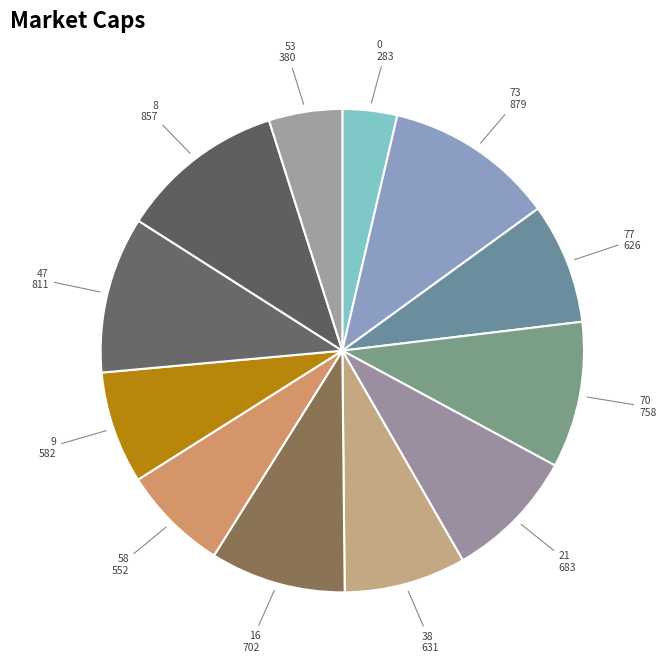

Is 73 the majority of the pie?

No